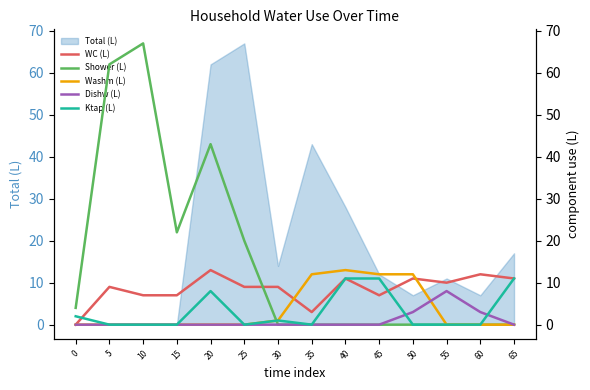

Is it true that Shower (L) equals 0 at 40?

True